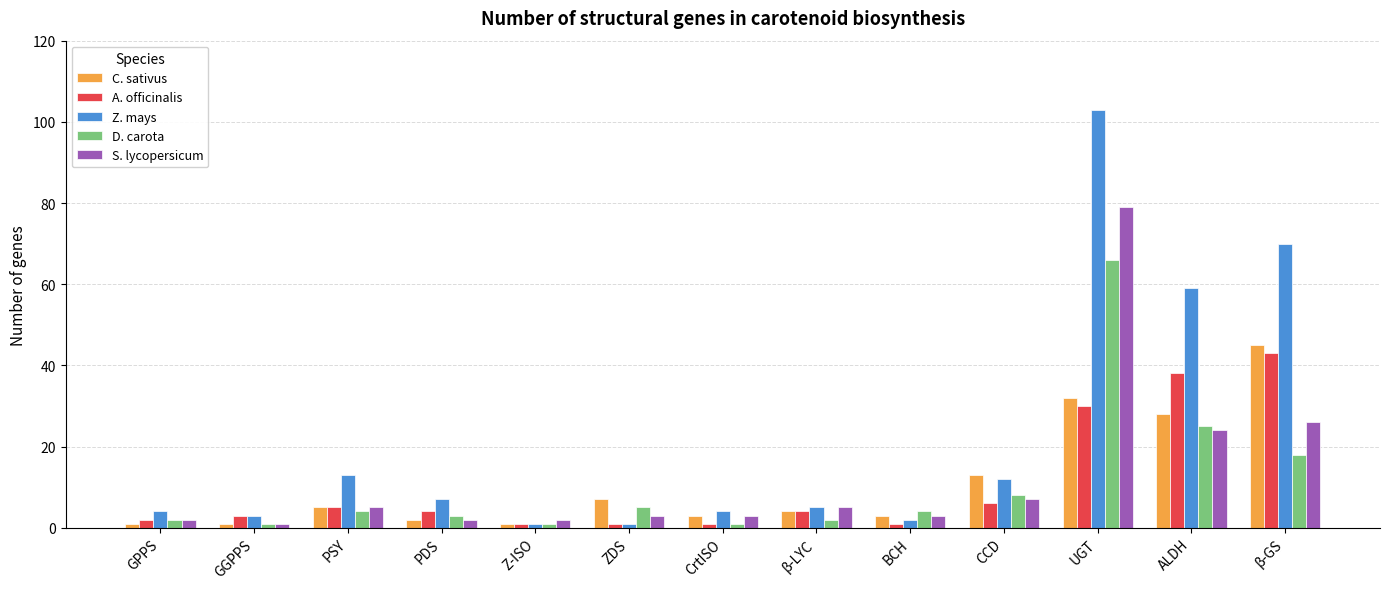

Reading right to left, extract all data points from this chart.

C. sativus: 45	28	32	13	3	4	3	7	1	2	5	1	1
A. officinalis: 43	38	30	6	1	4	1	1	1	4	5	3	2
Z. mays: 70	59	103	12	2	5	4	1	1	7	13	3	4
D. carota: 18	25	66	8	4	2	1	5	1	3	4	1	2
S. lycopersicum: 26	24	79	7	3	5	3	3	2	2	5	1	2